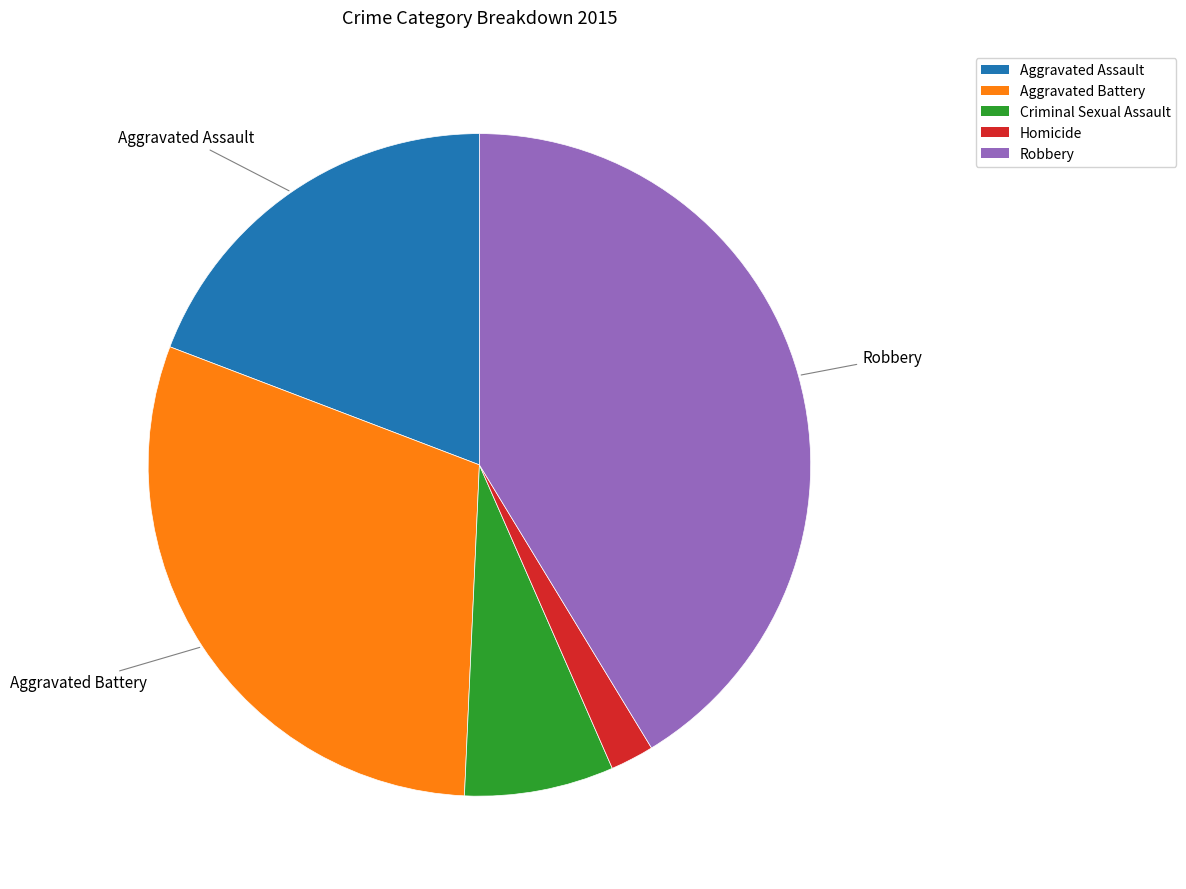

Which category has the biggest portion of the pie?

Robbery